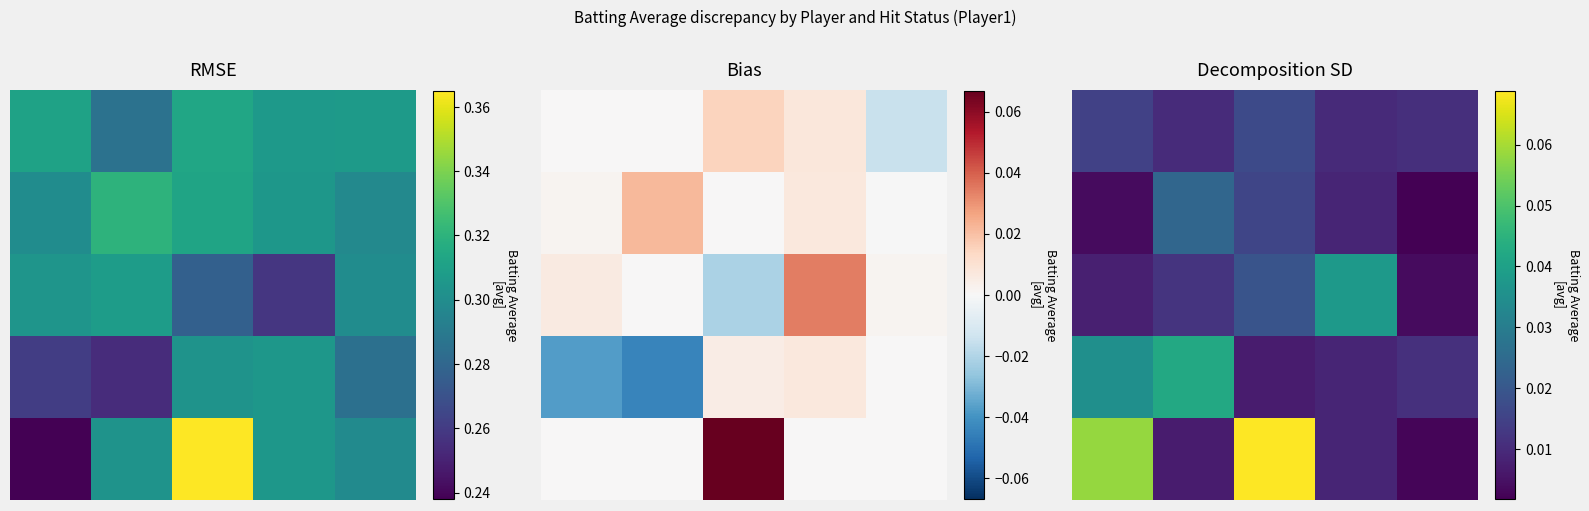

At which label does 2 reach its peak?

3